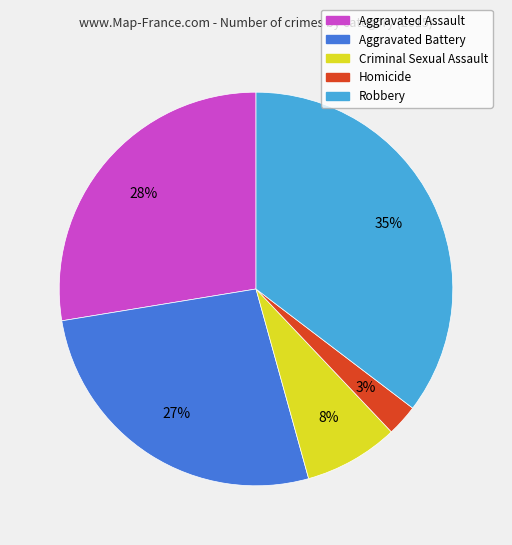

Which has a higher value, Criminal Sexual Assault or Homicide?

Criminal Sexual Assault